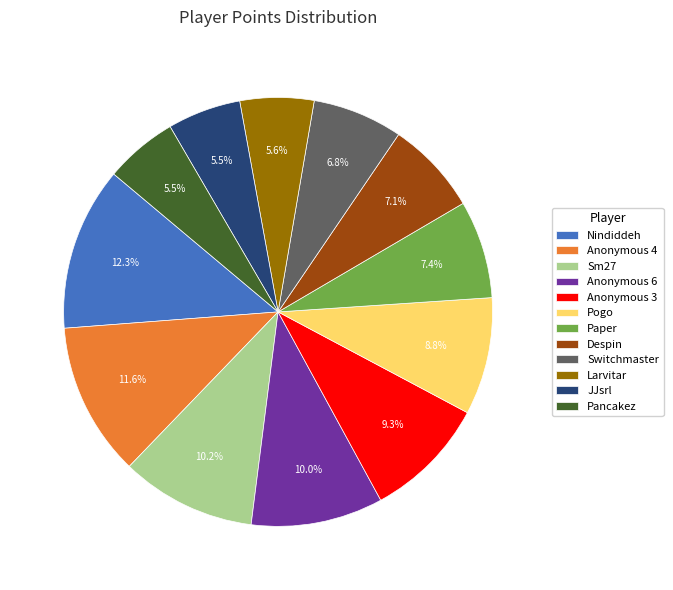

To the nearest percent, what portion does Pogo represent?

9%